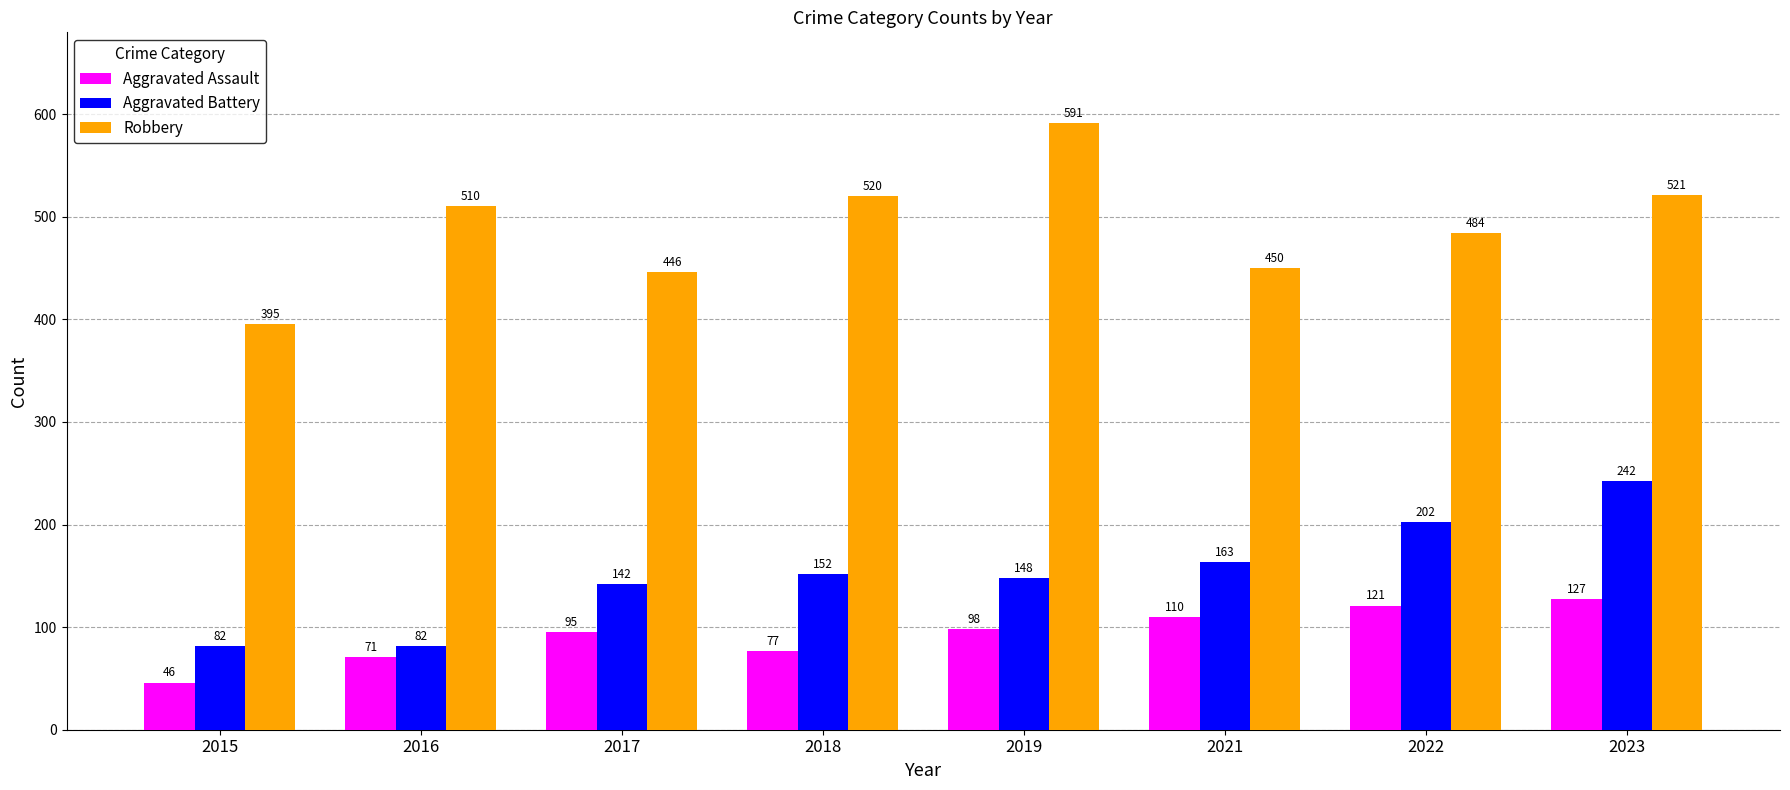

The value of Aggravated Battery at 2019 is 33. True or false?

False